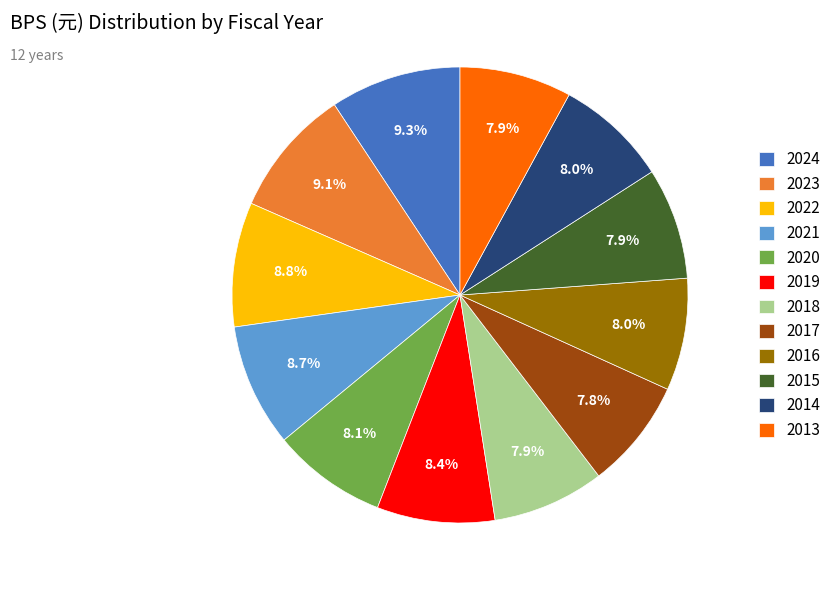

What percentage is the 2020 slice, to the nearest percent?

8%